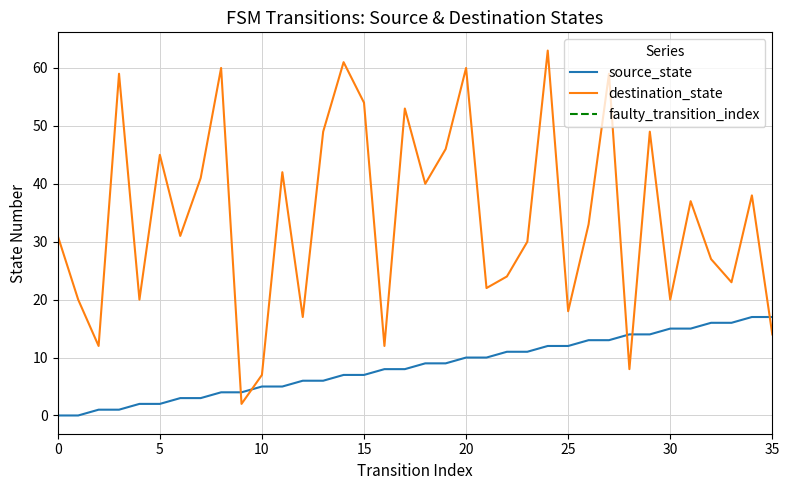

Is it true that source_state equals 10 at 32?

False